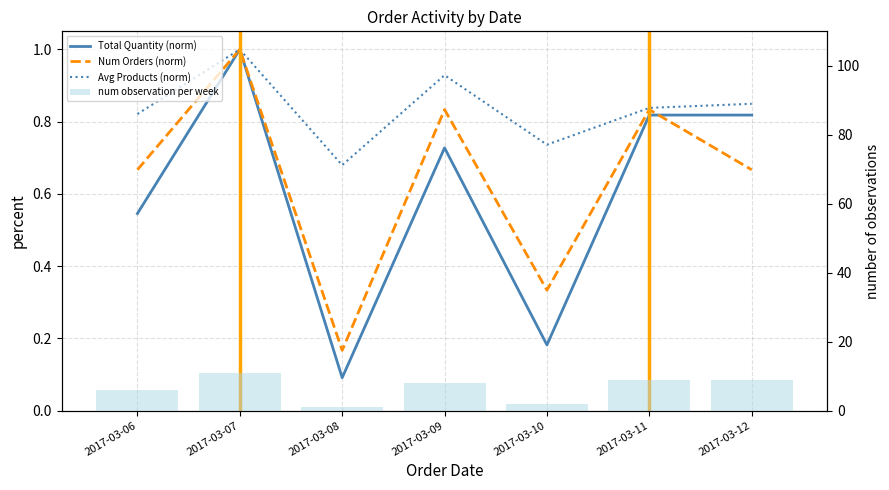

The num observation per week series shows 6.0 at 2017-03-06. True or false?

True